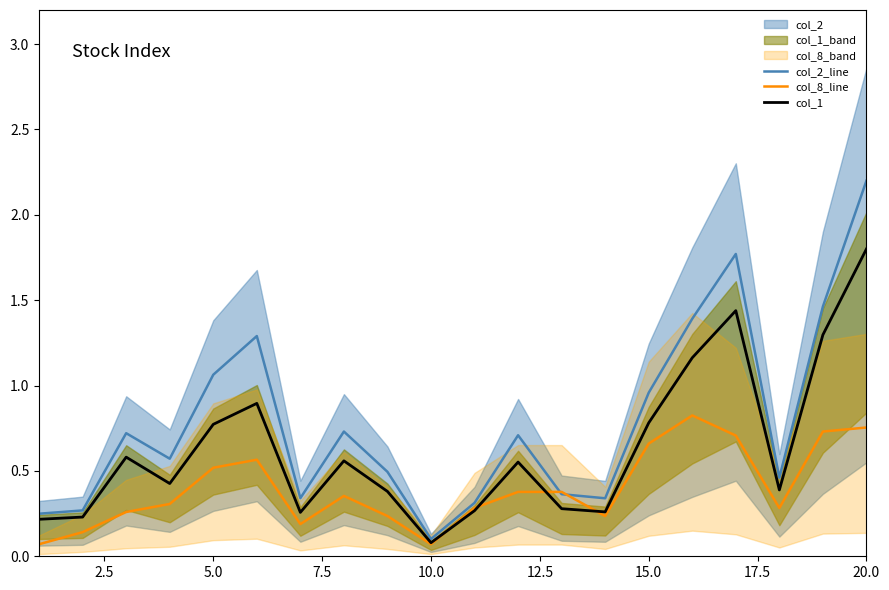

Read the col_8_line value at 7.5.

0.3